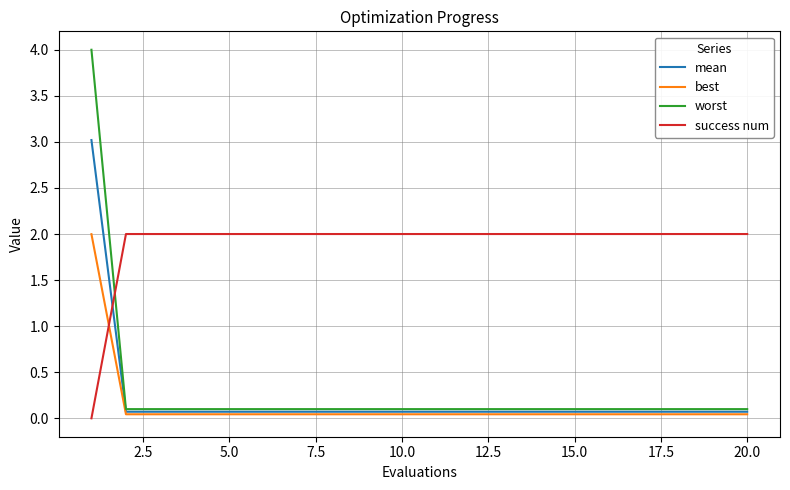

How many times do worst and success num cross each other?

1